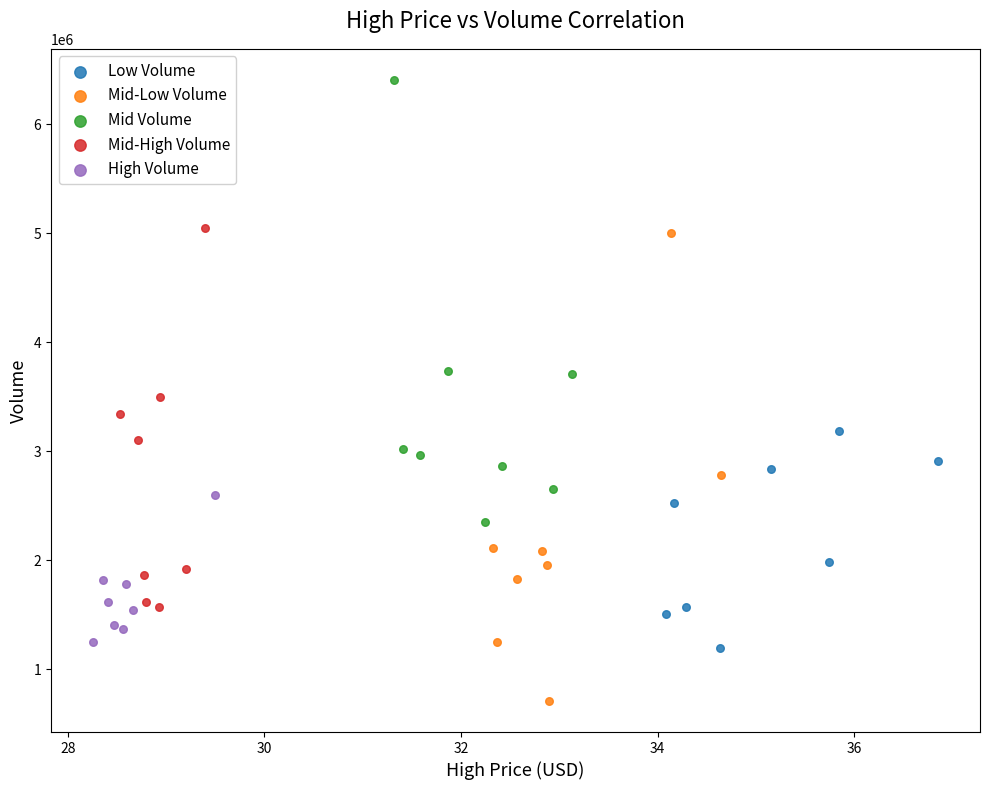

Which series reaches the maximum Y coordinate?

Mid Volume